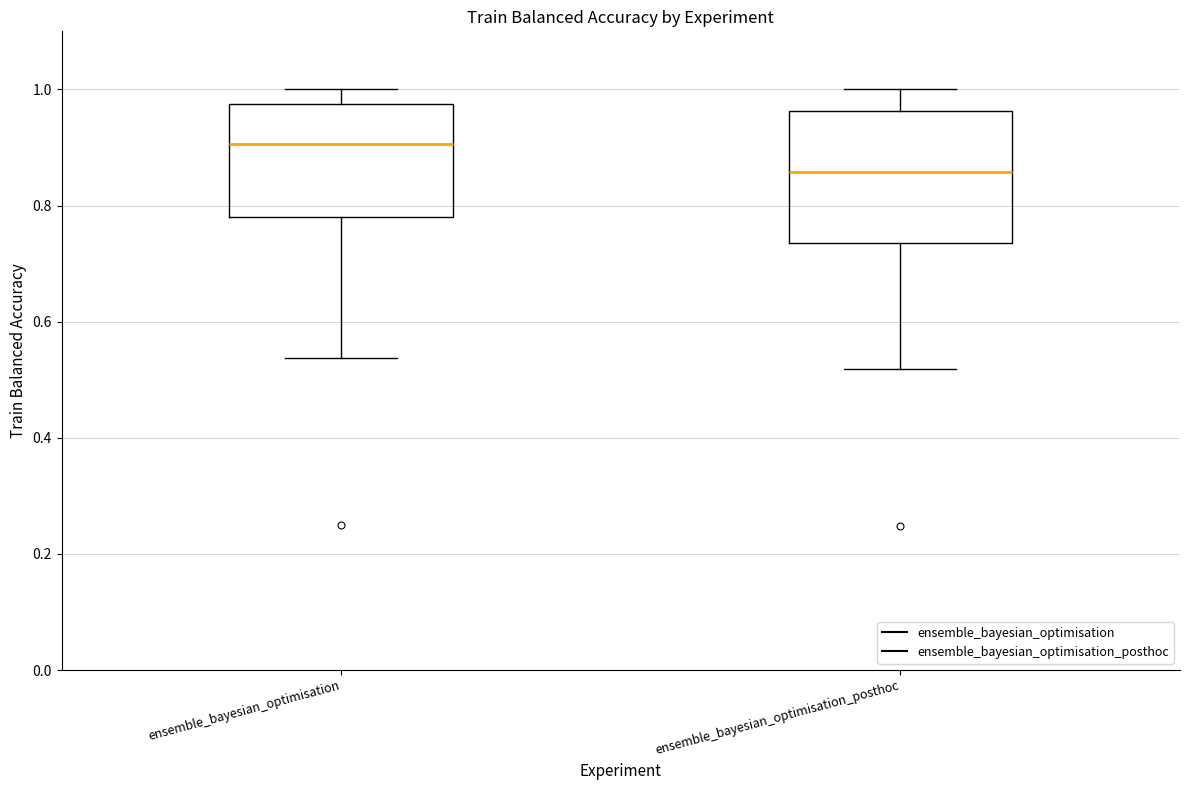

Reading left to right, read every box against the y-axis: the position of its median line, the range the box covers, and the ends of its whiskers. The values are not printed on the chart, so give them approximately, as read against the axis.

ensemble_bayesian_optimisation: median 0.90, box 0.78 to 0.98, whiskers 0.54 to 1.00
ensemble_bayesian_optimisation_posthoc: median 0.86, box 0.74 to 0.96, whiskers 0.52 to 1.00